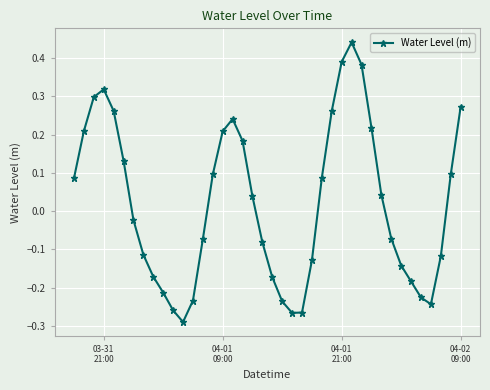

Does the chart display data point markers on the line(s)?

Yes